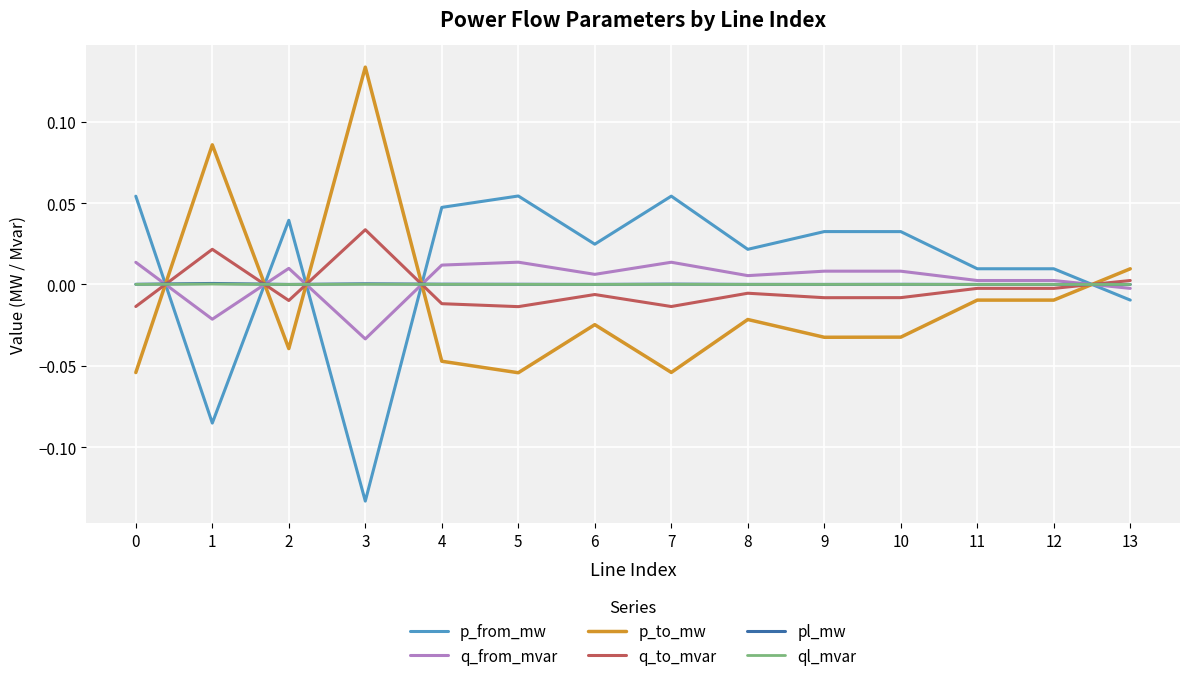

Is the value of p_from_mw at 3 greater than the value of pl_mw at 1?

No